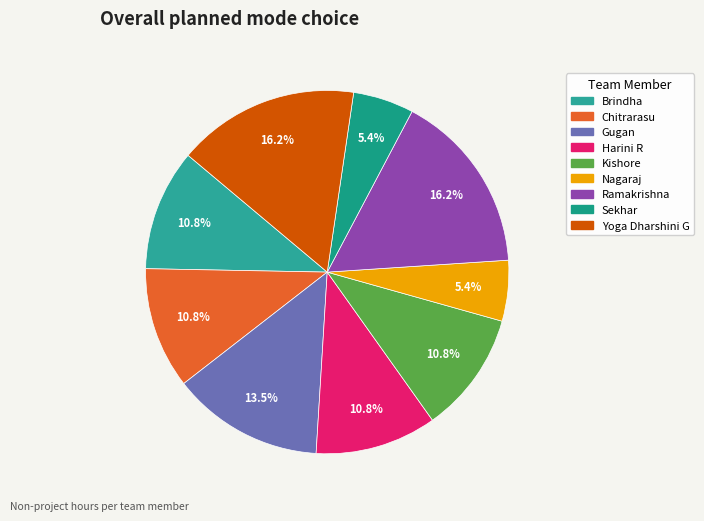

What is the largest slice in the pie chart?

Ramakrishna